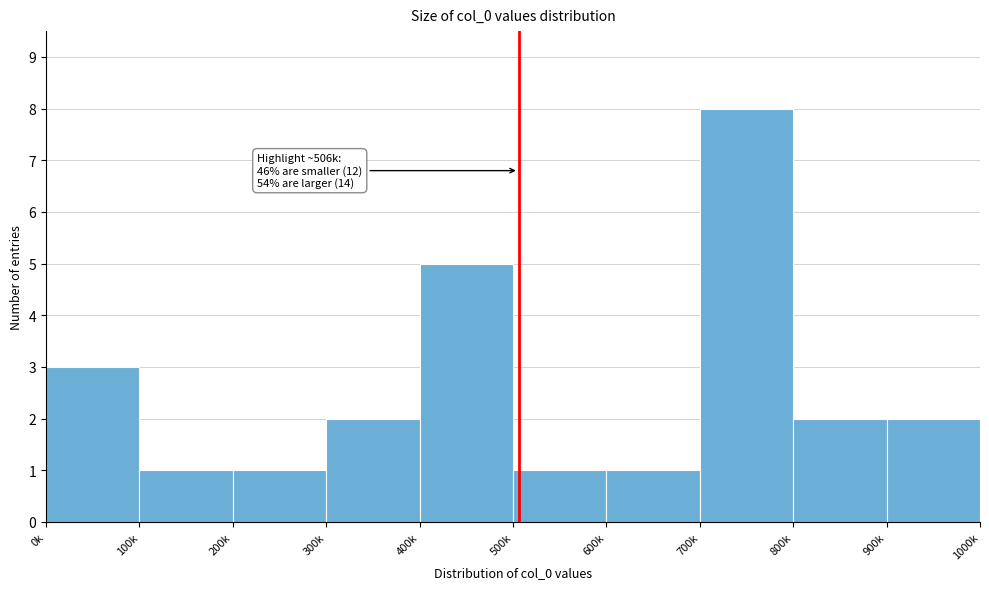

Reading left to right, what are all the values shown in this chart?

0k=3	100k=1	200k=1	300k=2	400k=5	500k=1	600k=1	700k=8	800k=2	900k=2